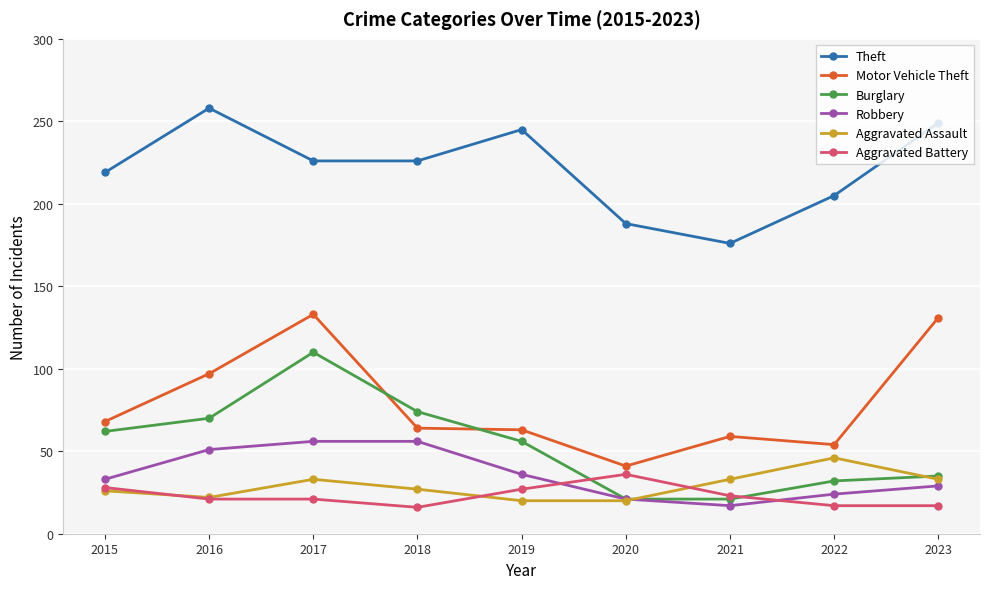

What are all the series names shown in the legend?

Theft, Motor Vehicle Theft, Burglary, Robbery, Aggravated Assault, Aggravated Battery